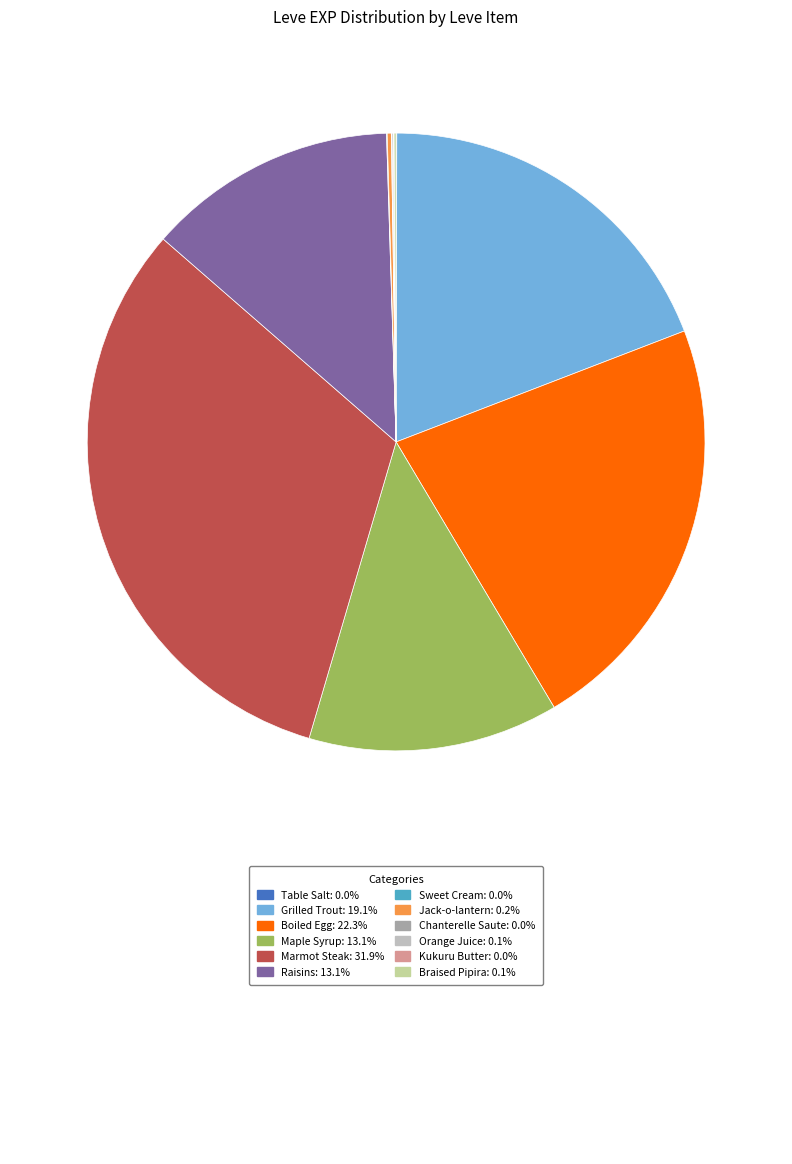

Is there a majority slice in this chart?

No